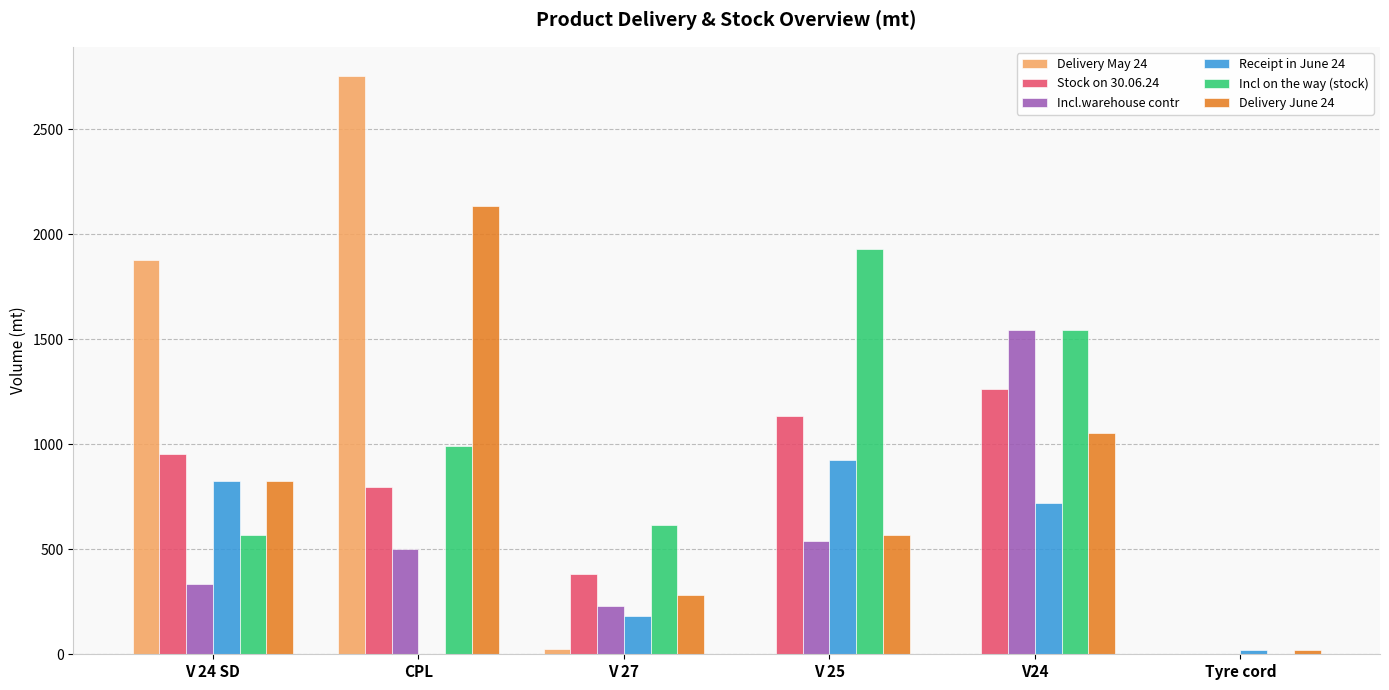

Is it true that Delivery May 24 equals 25.7 at V 27?

True